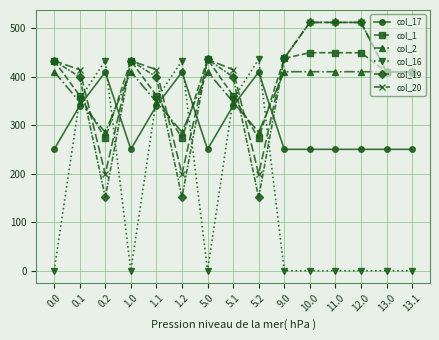

What position from the left is 0.2?

3